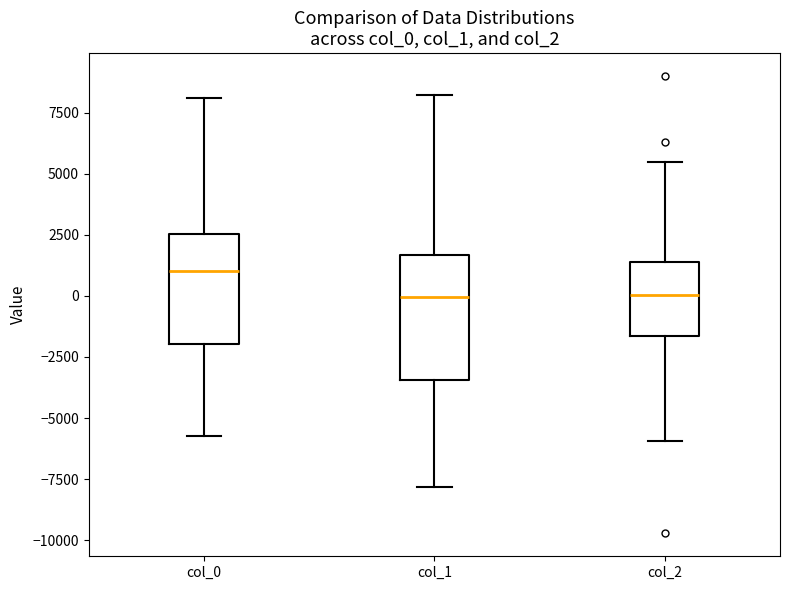

Which box is the tallest, from its lower edge to its upper edge?

col_1